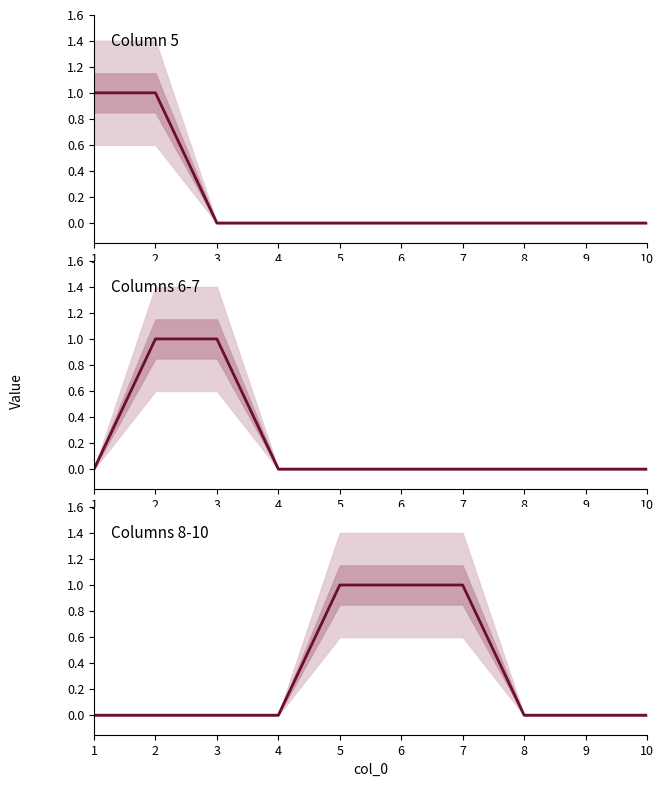

At 4, list the series in order from largest to smallest.

Column 5, Columns 6-7, Columns 8-10